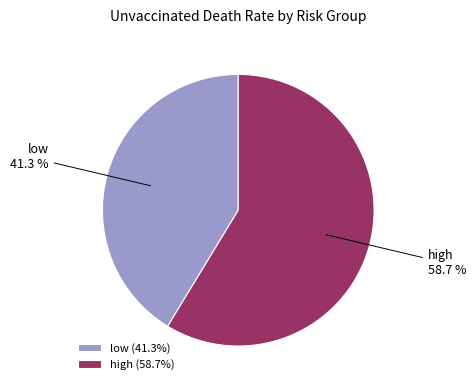

Combined, what portion of the pie is high and low?

100.0%